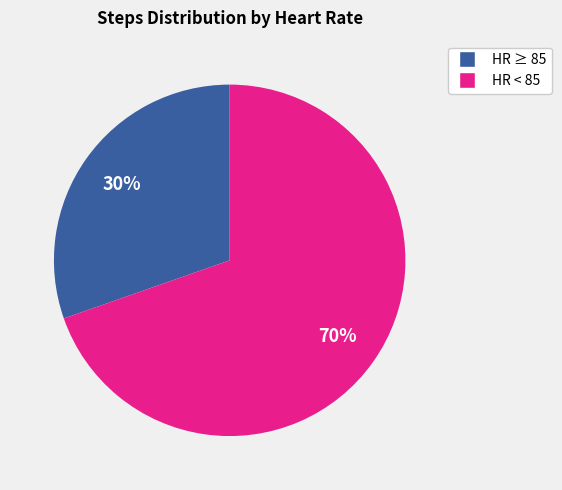

To the nearest percent, what is the average slice percentage?

50%